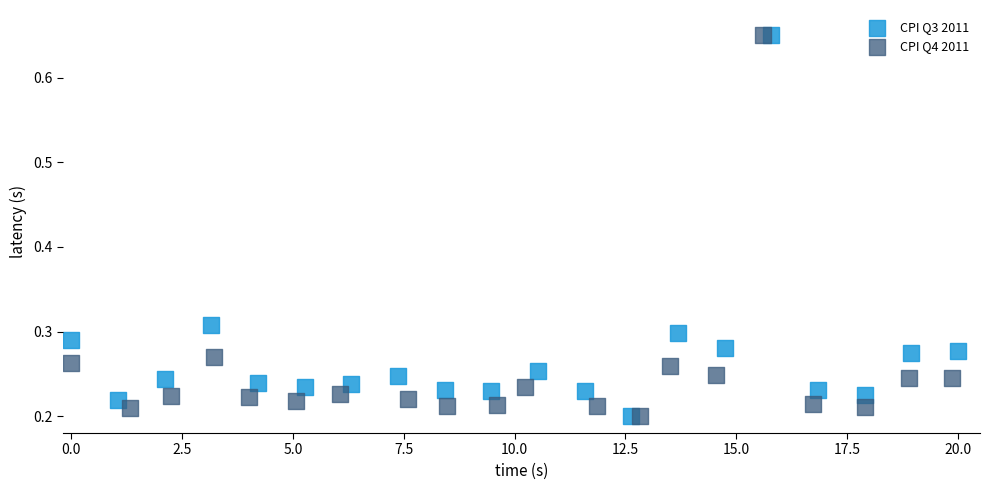

Which series has the widest spread of Y values?

CPI Q4 2011